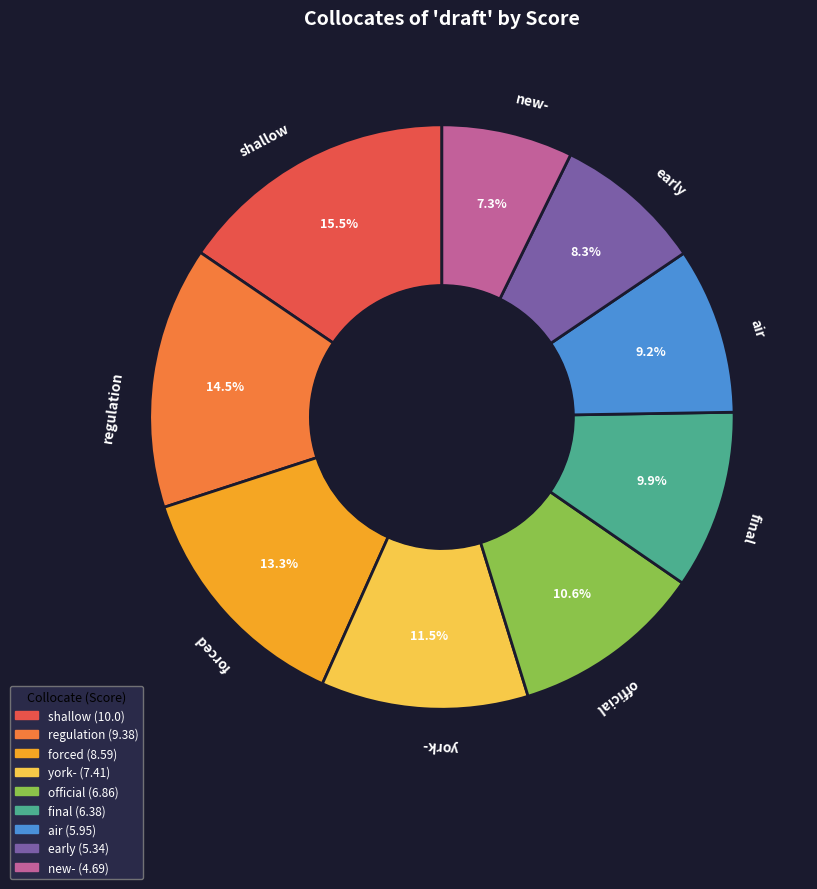

Is the sum of regulation and york- greater than half?

No